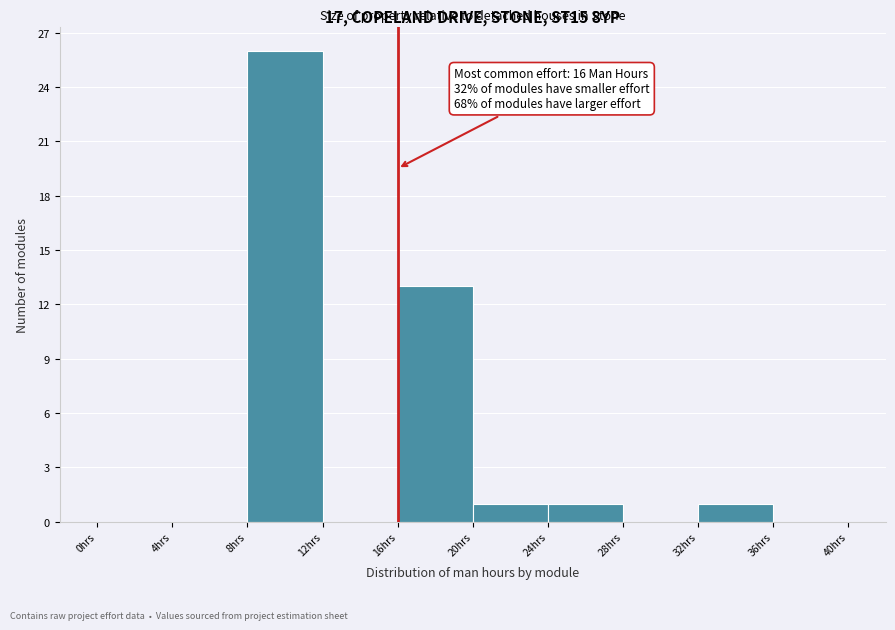

Which range on the x-axis has the tallest bar?

8 to 12